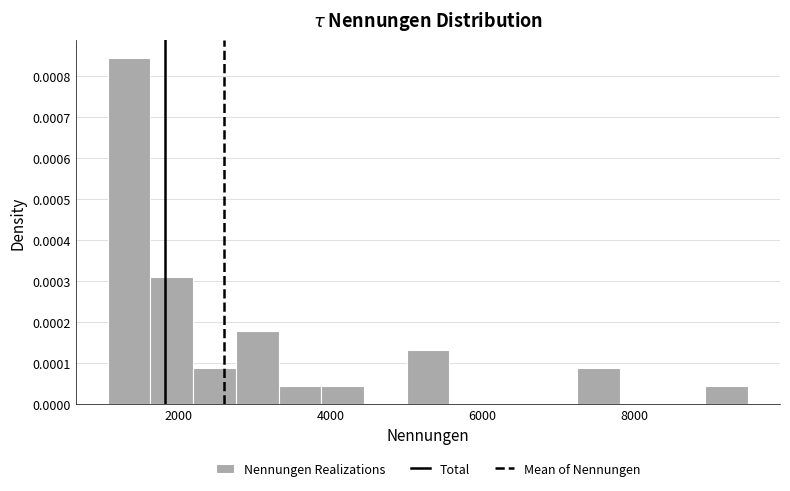

Read against the x-axis, roughly where is the centre of the tallest bar?

1400